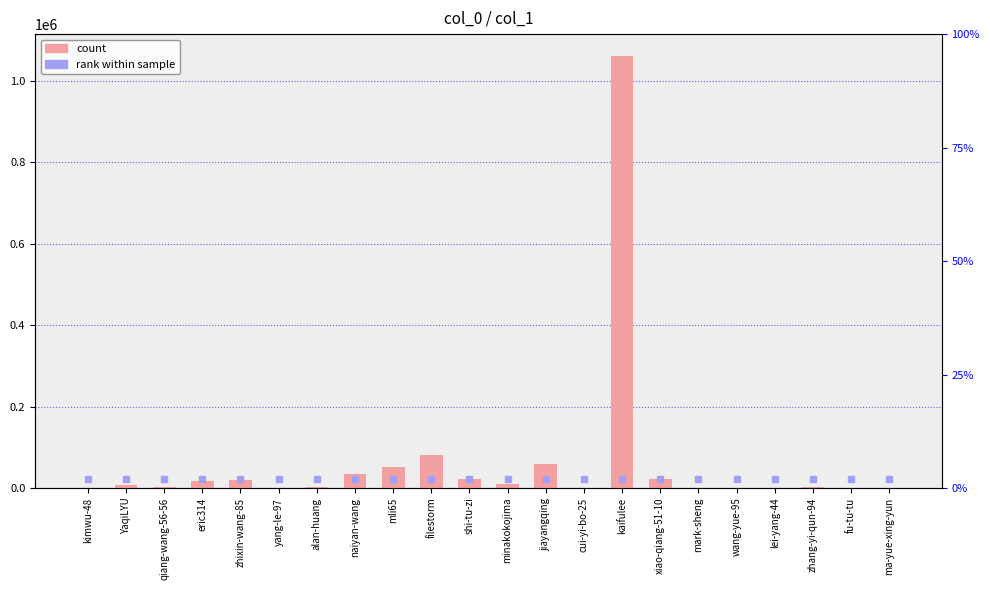

The value at YaqiLYU is 2326. True or false?

False